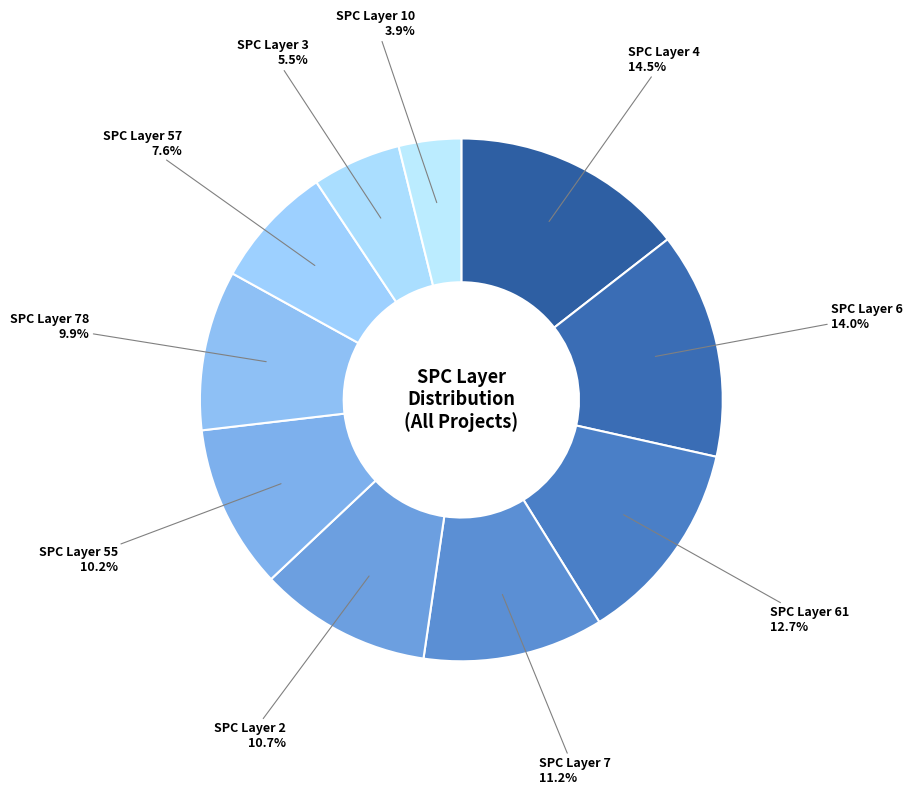

Does any single category account for the majority?

No